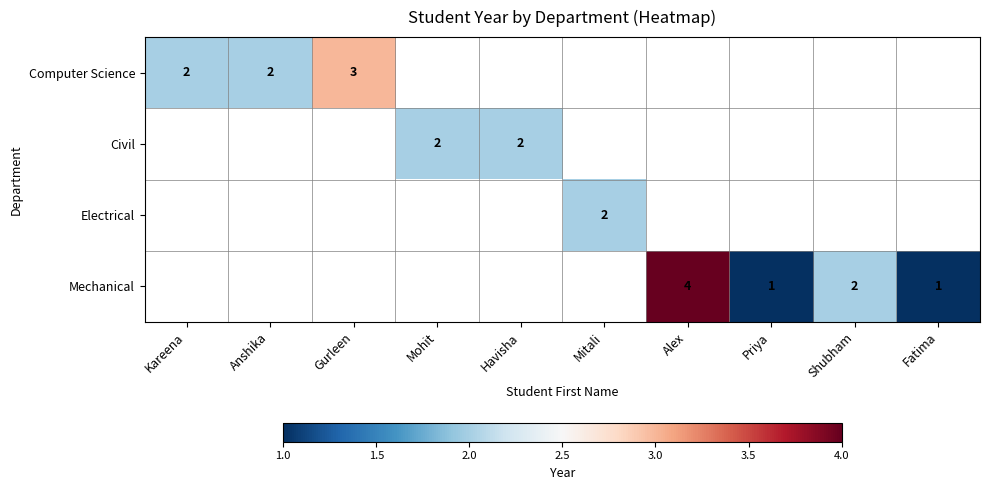

How many series are shown in this chart?

4